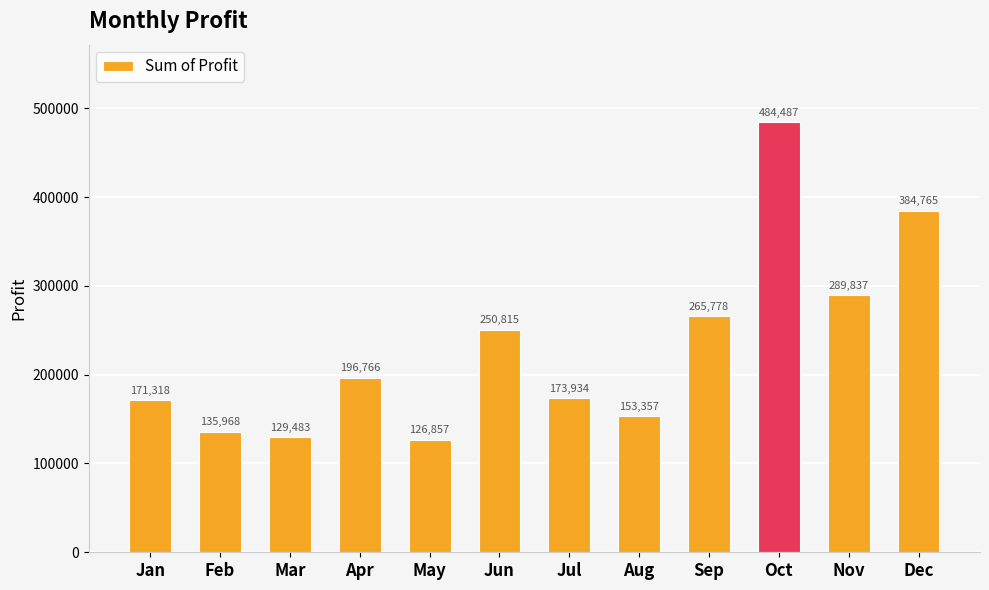

Which has a higher value, Jan or Sep?

Sep